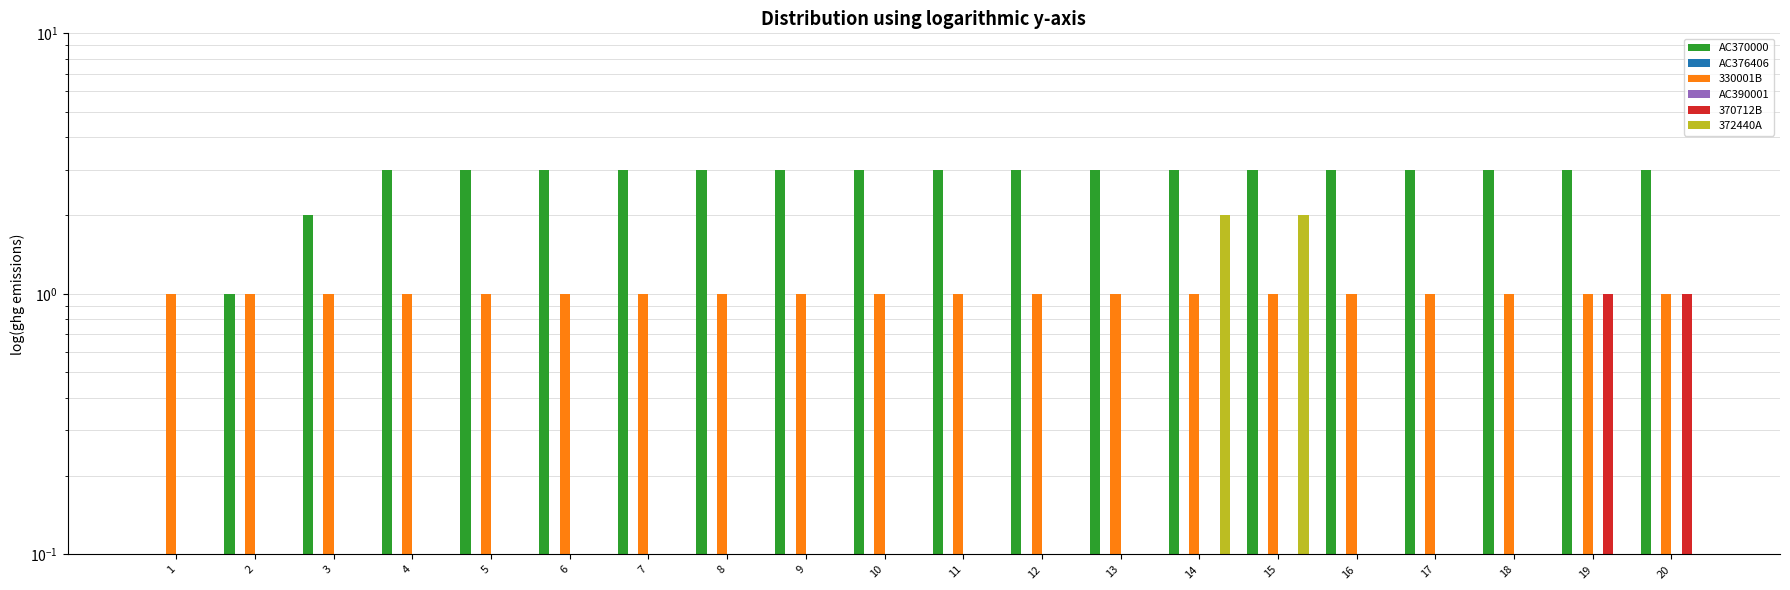

At how many categories does at least one series exceed 2?

17